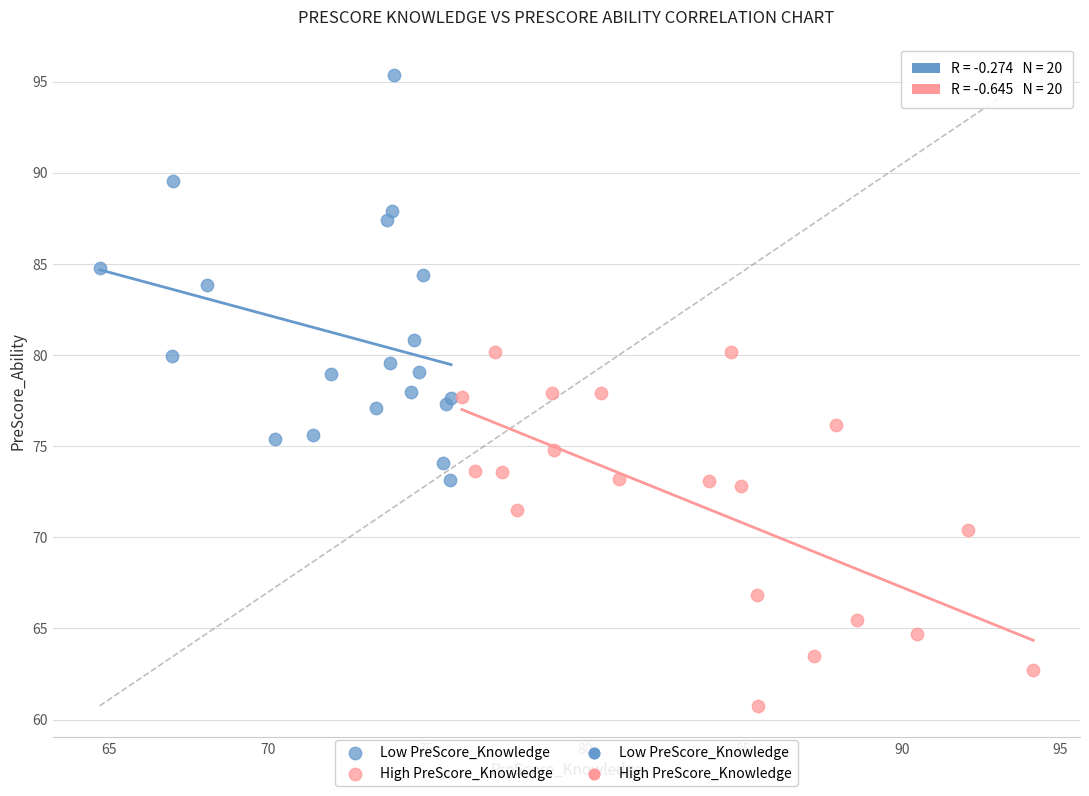

Which series has the widest spread of Y values?

Low PreScore_Knowledge